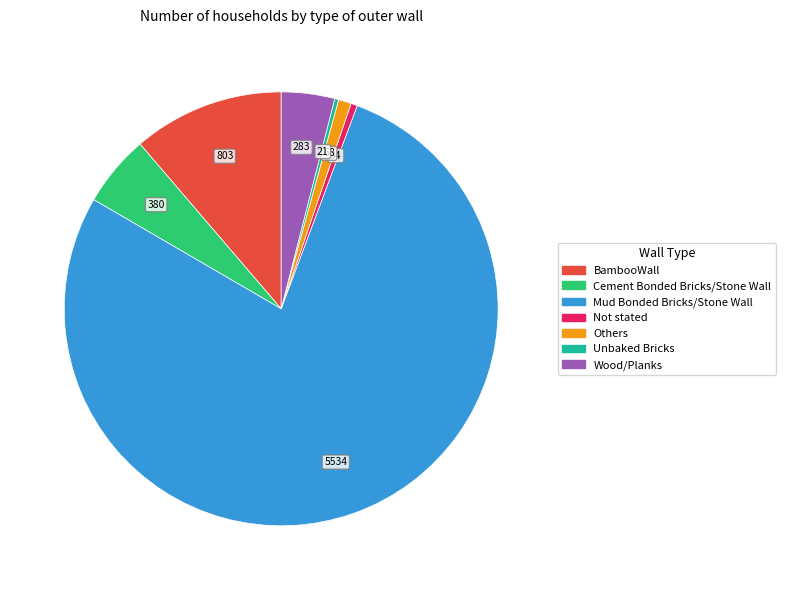

What is the majority slice?

Mud Bonded Bricks/Stone Wall